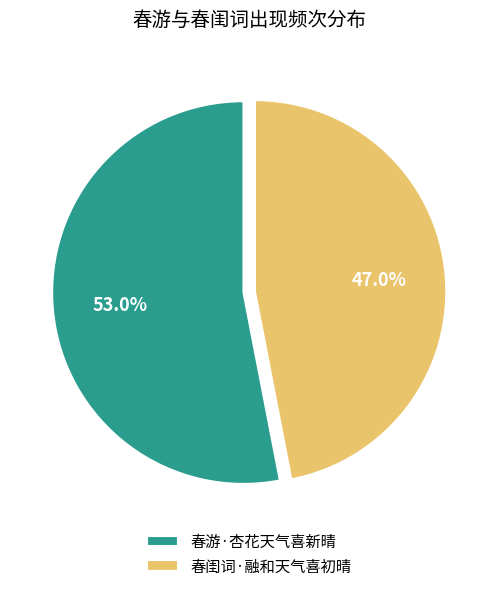

What is the ratio of the value at 春游·杏花天气喜新晴 to the value at 春闺词·融和天气喜初晴?

1.1